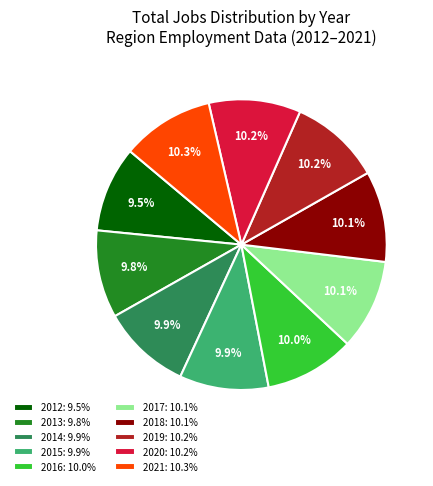

The 2014 slice represents 10% of the pie. True or false?

True